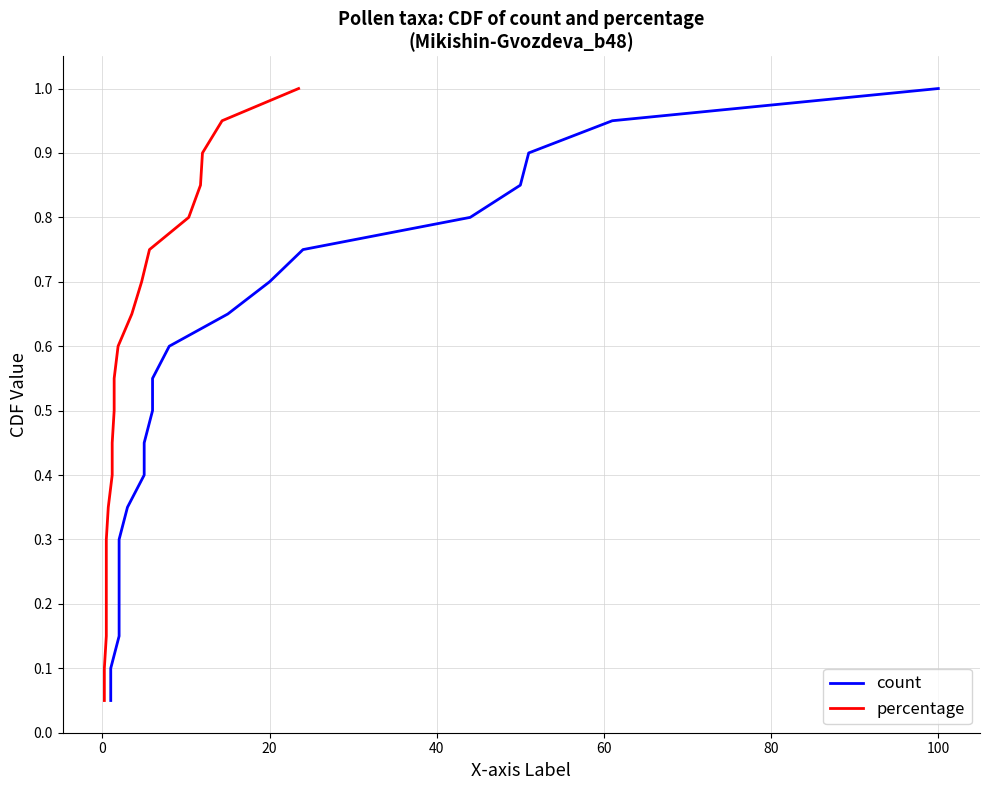

The count series shows 1.4 at 18. True or false?

False